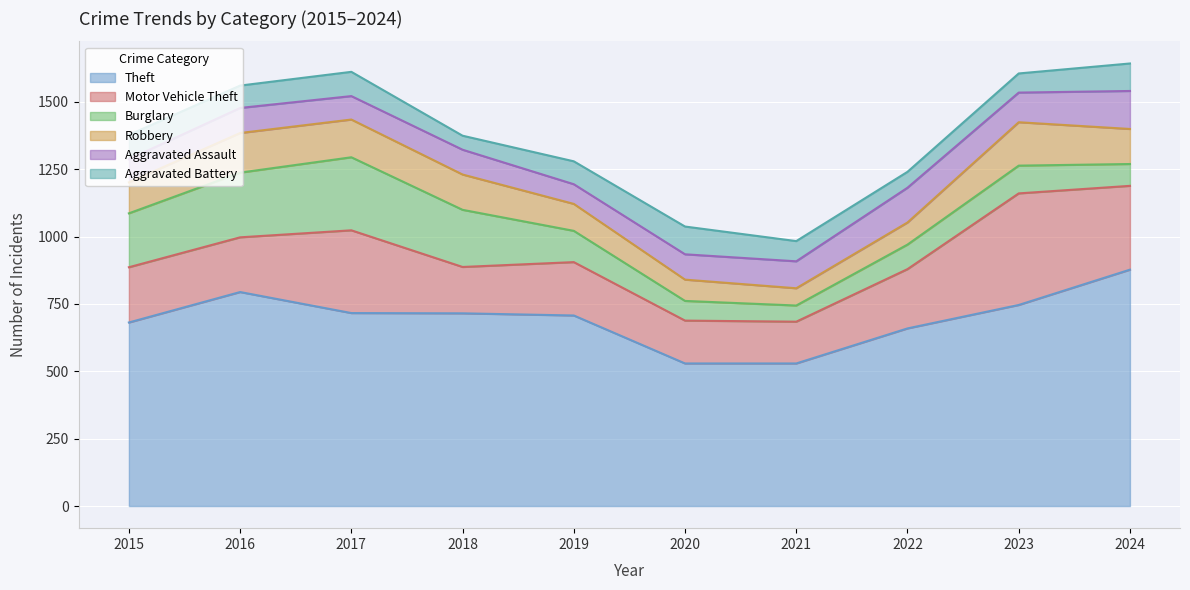

True or false: Motor Vehicle Theft has a value of 220 at 2022.

True